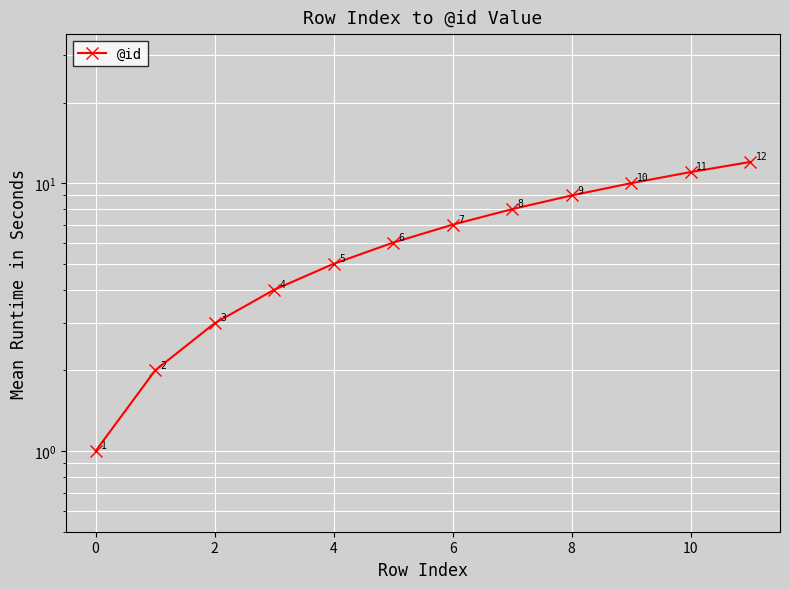

True or false: the data has more than 2 interior local peaks.

False